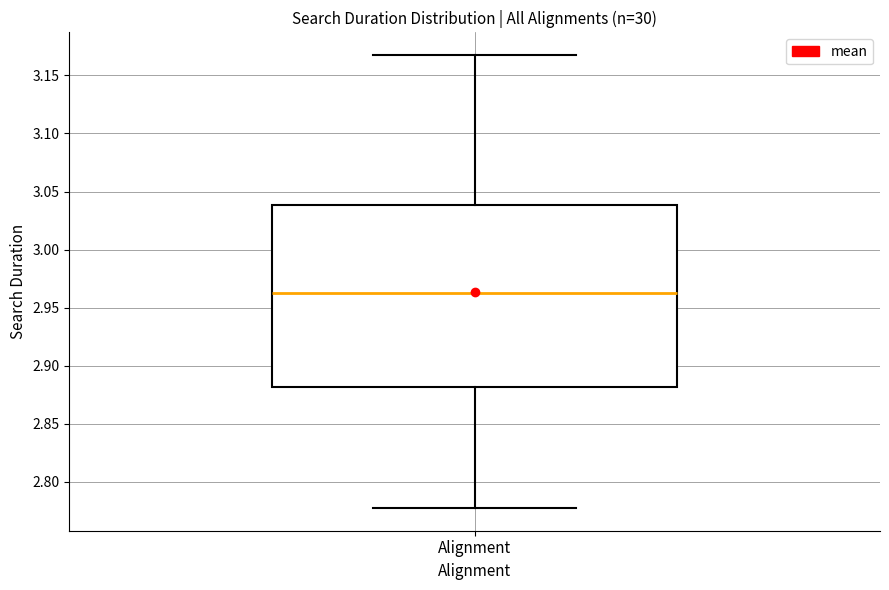

Read this box plot against the y-axis: the position of the median line, the range covered by the box, and the ends of both whiskers. The values are not printed on the chart, so give them approximately, as read against the axis.

median 2.965, box 2.880 to 3.040, whiskers 2.775 to 3.170